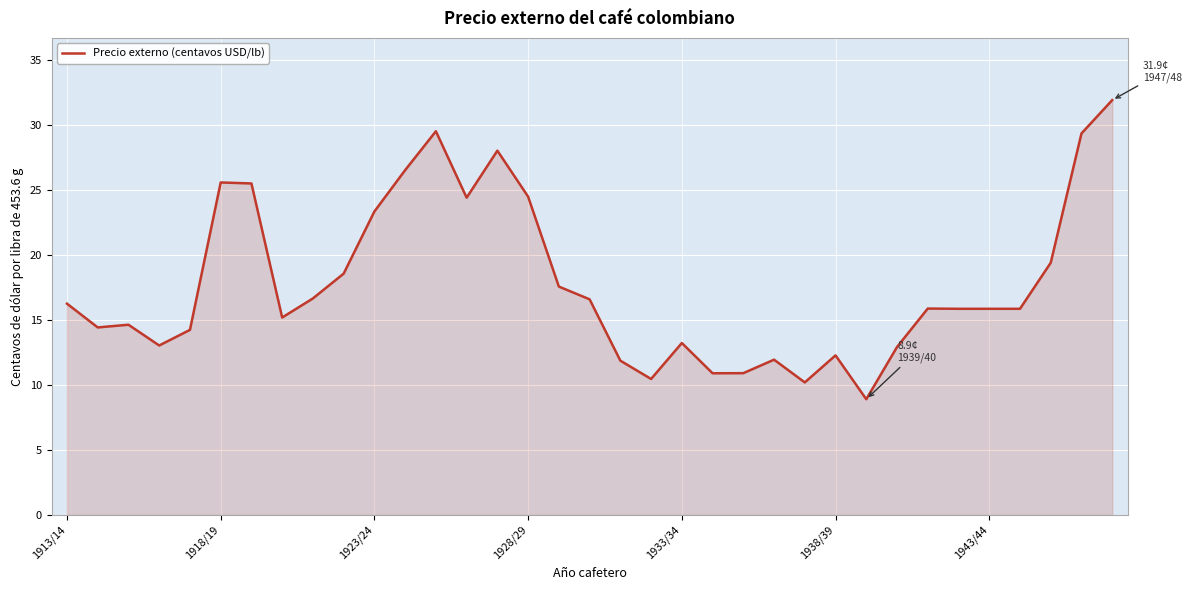

What is the difference between the second highest and minimum values?

20.6